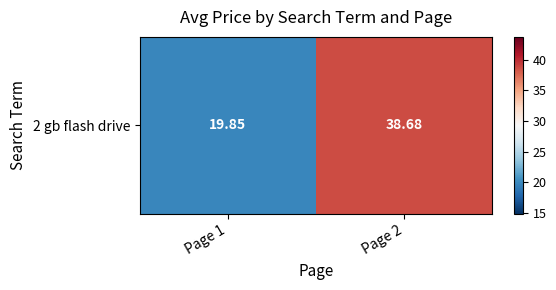

At which label is the value closest to 29?

Page 1